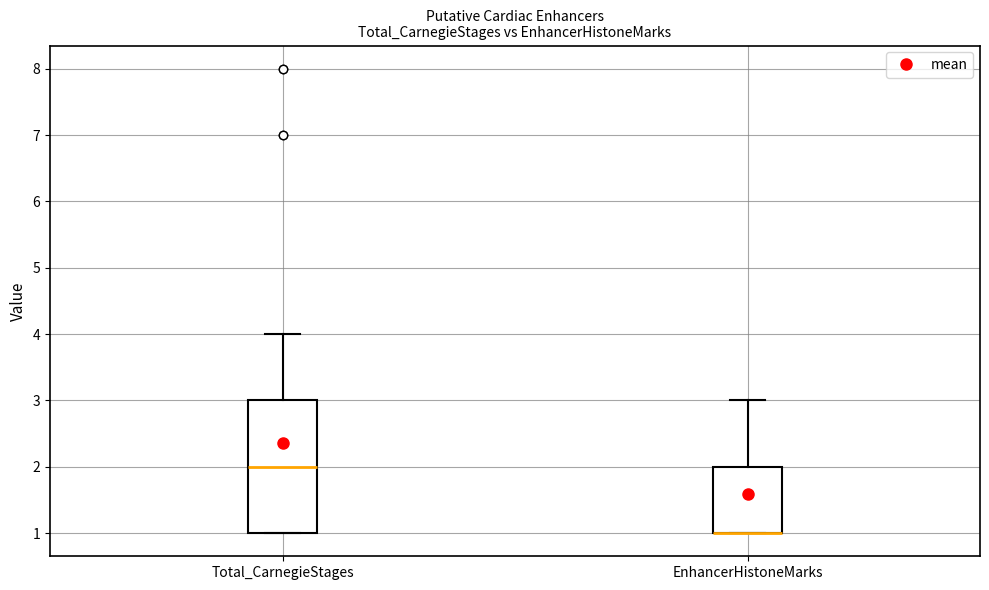

Reading left to right, transcribe this box plot: for each box, give where its median line is, the range the box spans, and where its two whiskers end, as read against the y-axis. The values are not printed on the chart, so give them approximately, as read against the axis.

Total_CarnegieStages: median 2, box 1 to 3, whiskers 1 to 4
EnhancerHistoneMarks: median 1 (drawn on the box's lower edge), box 1 to 2, whiskers 1 to 3